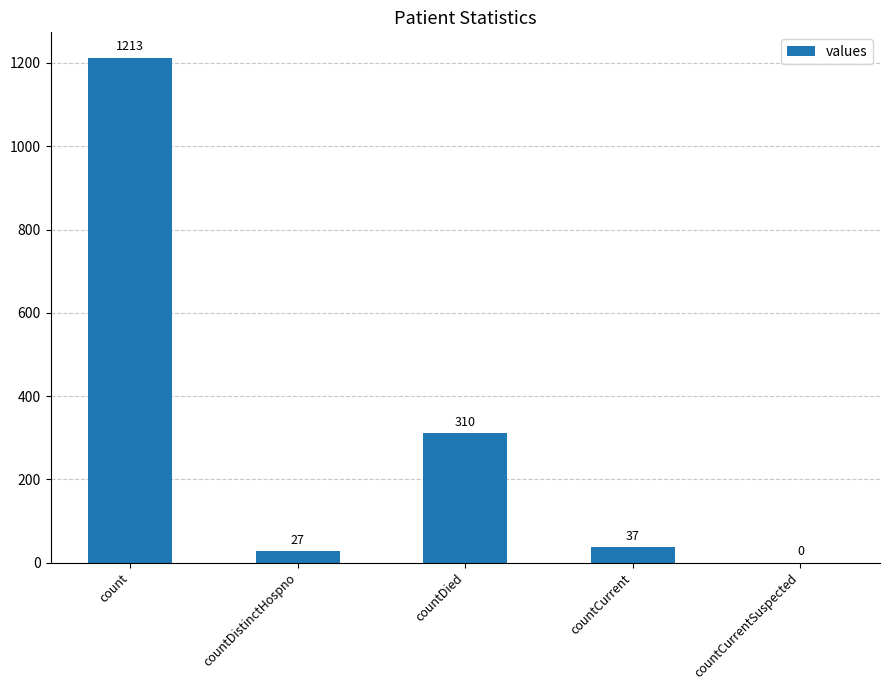

What is the maximum value shown in the chart?

1213